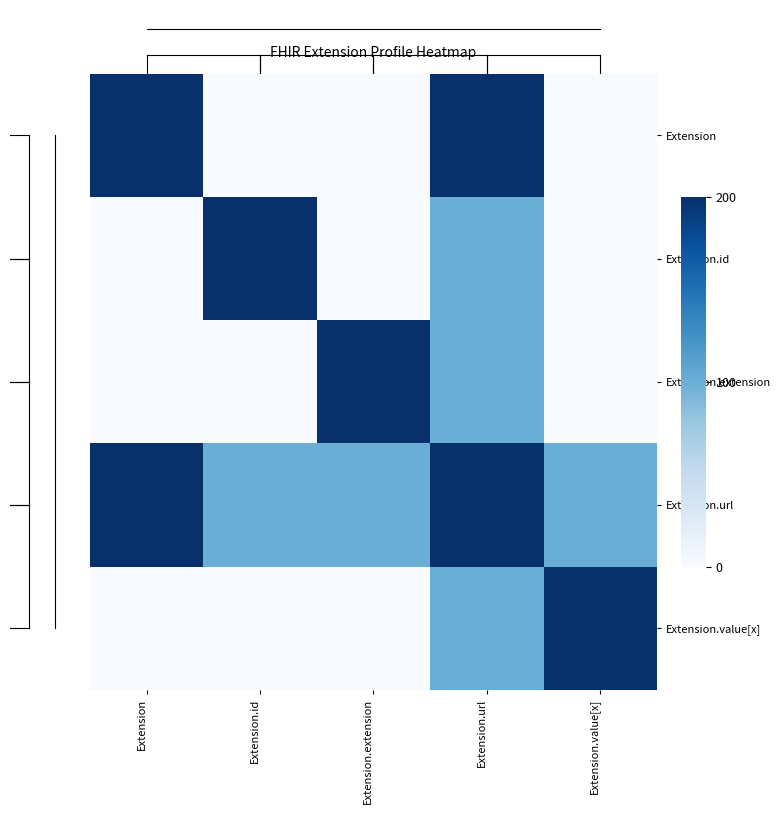

Reading left to right, list all the values displayed in this chart.

Extension: Extension=200	Extension.id=0	Extension.extension=0	Extension.url=200	Extension.value[x]=0
Extension.id: Extension=0	Extension.id=200	Extension.extension=0	Extension.url=100	Extension.value[x]=0
Extension.extension: Extension=0	Extension.id=0	Extension.extension=200	Extension.url=100	Extension.value[x]=0
Extension.url: Extension=200	Extension.id=100	Extension.extension=100	Extension.url=200	Extension.value[x]=100
Extension.value[x]: Extension=0	Extension.id=0	Extension.extension=0	Extension.url=100	Extension.value[x]=200